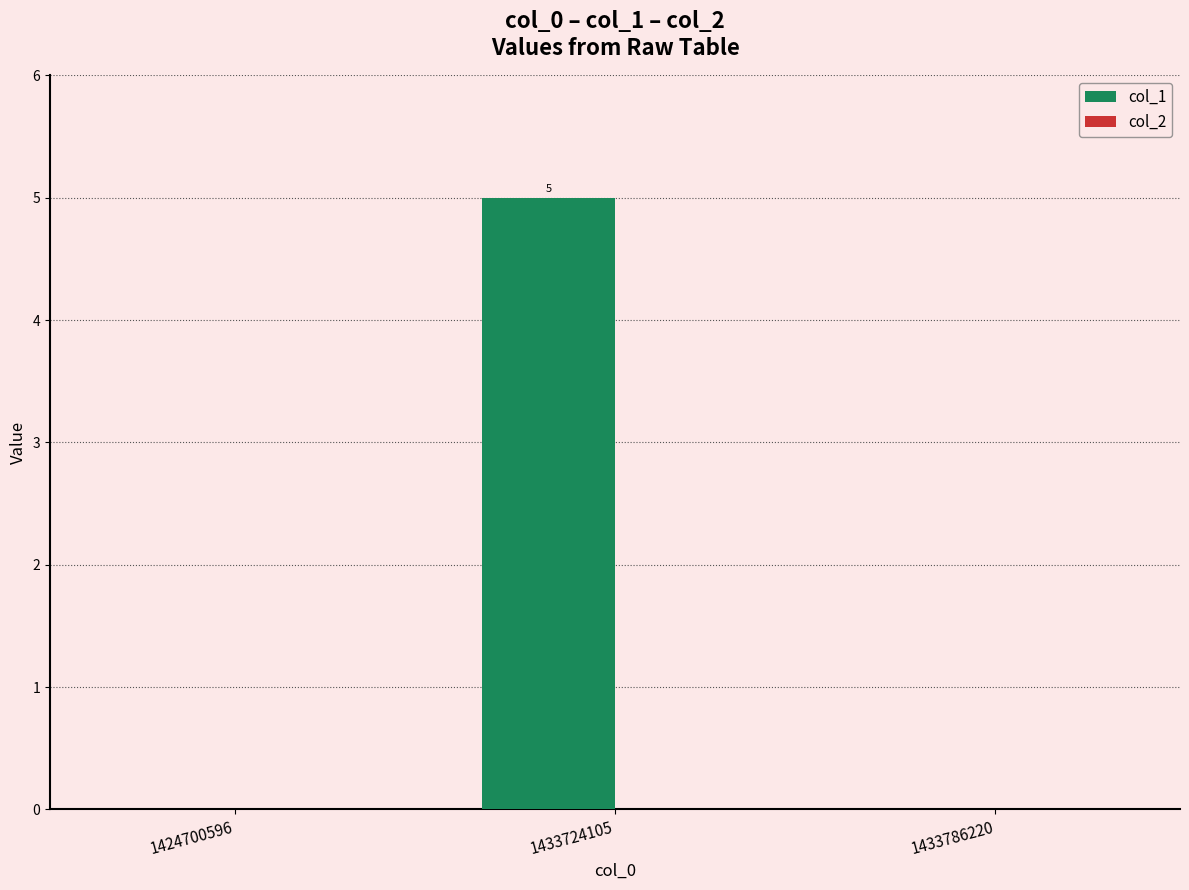

What is the approximate value at 1433724105?

5